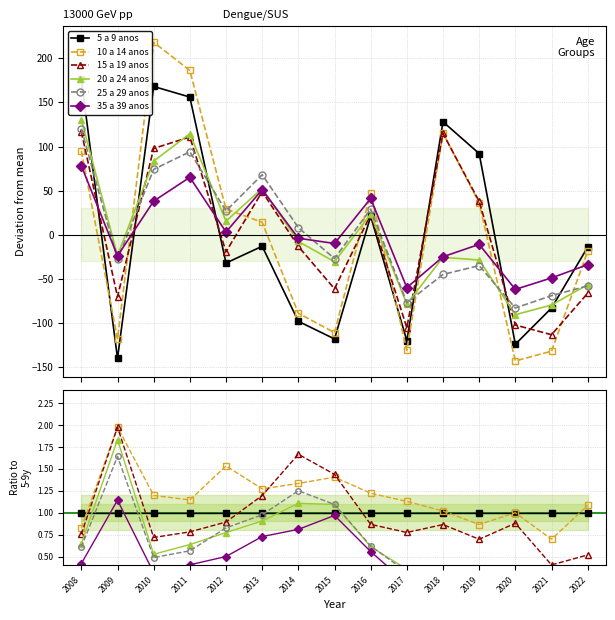

The value of 10 a 14 anos at 2022 is 1.6. True or false?

False